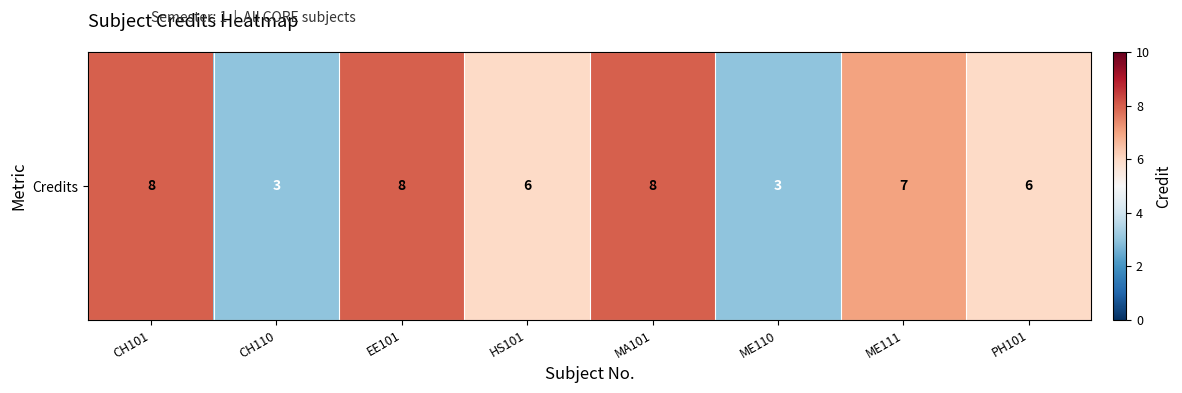

At which category does the chart reach its peak across all series?

CH101